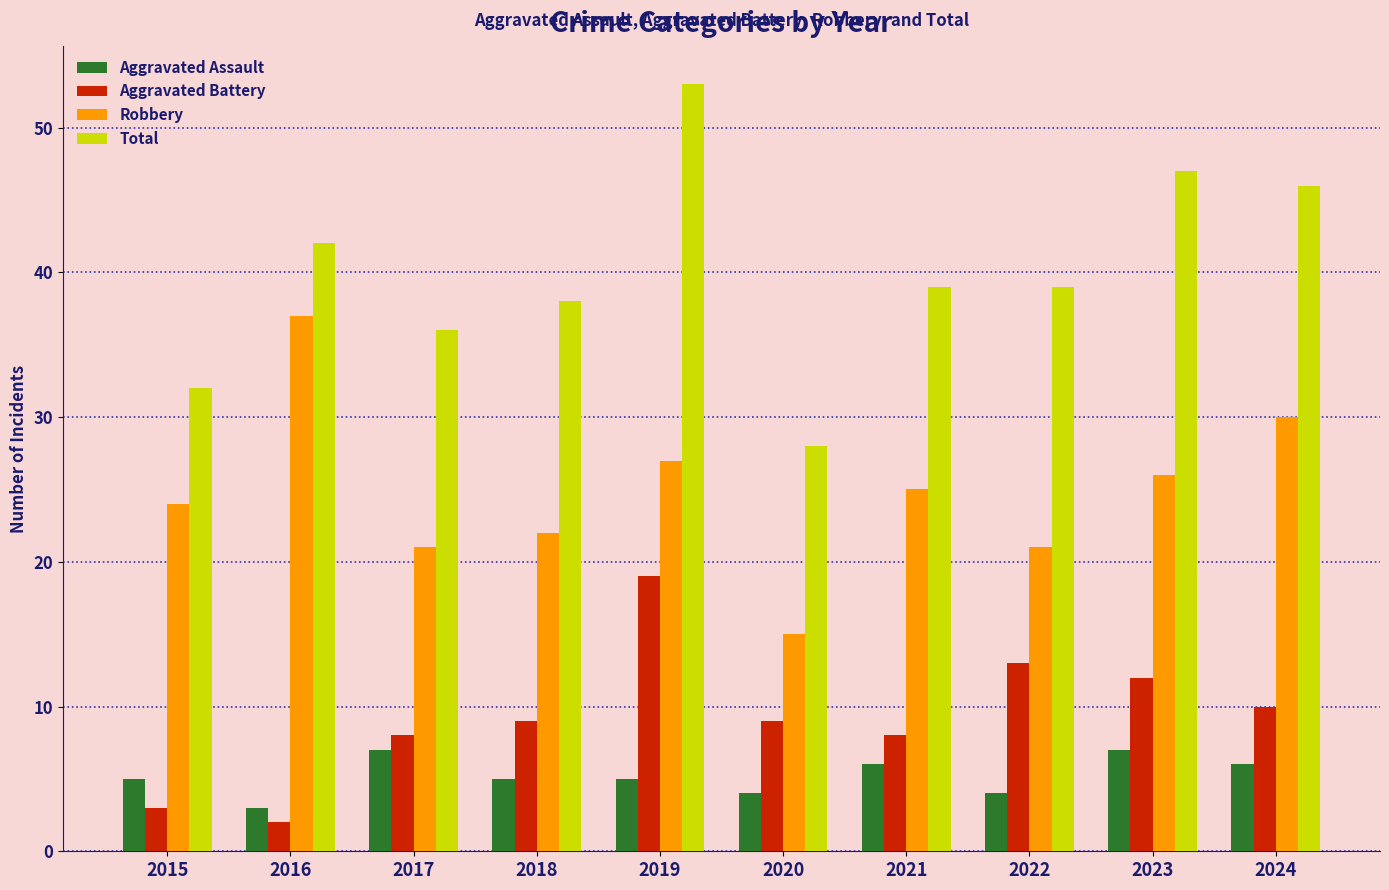

What are all the series names shown in the legend?

Aggravated Assault, Aggravated Battery, Robbery, Total